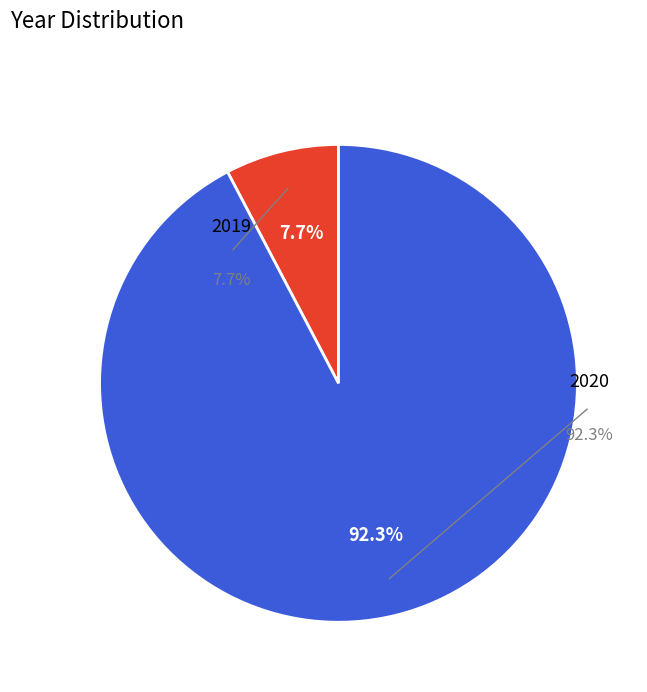

Rank the categories by value from lowest to highest.

2019, 2020